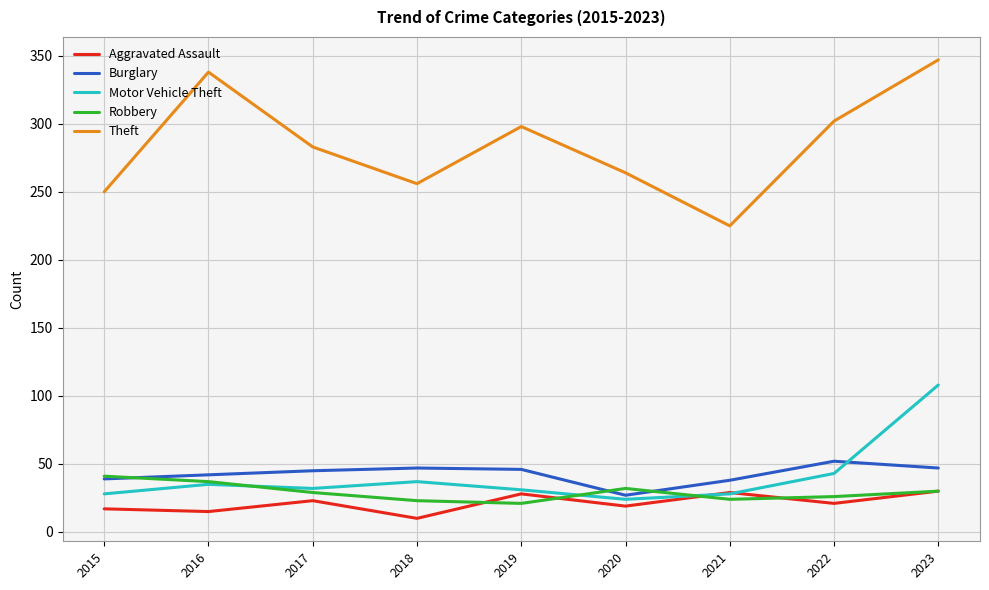

What is the maximum value for Robbery?

41